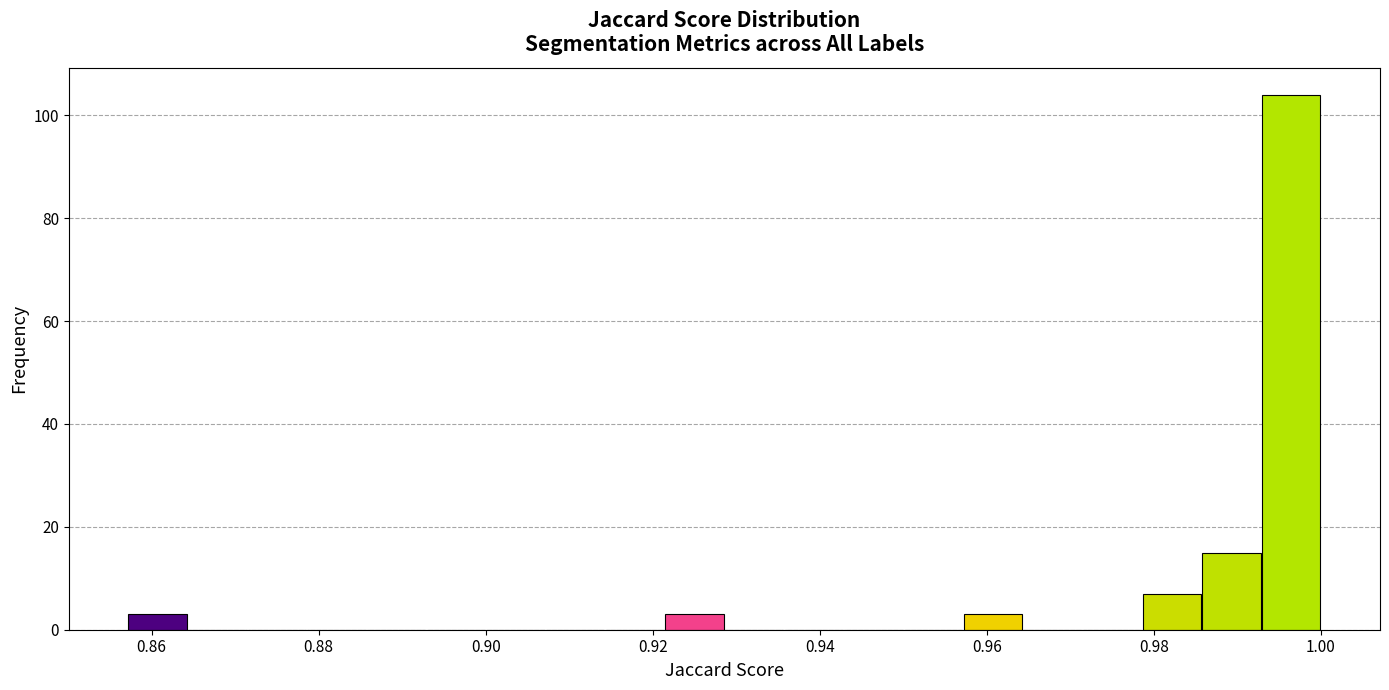

Read against the x-axis, roughly where is the centre of the tallest bar?

0.996